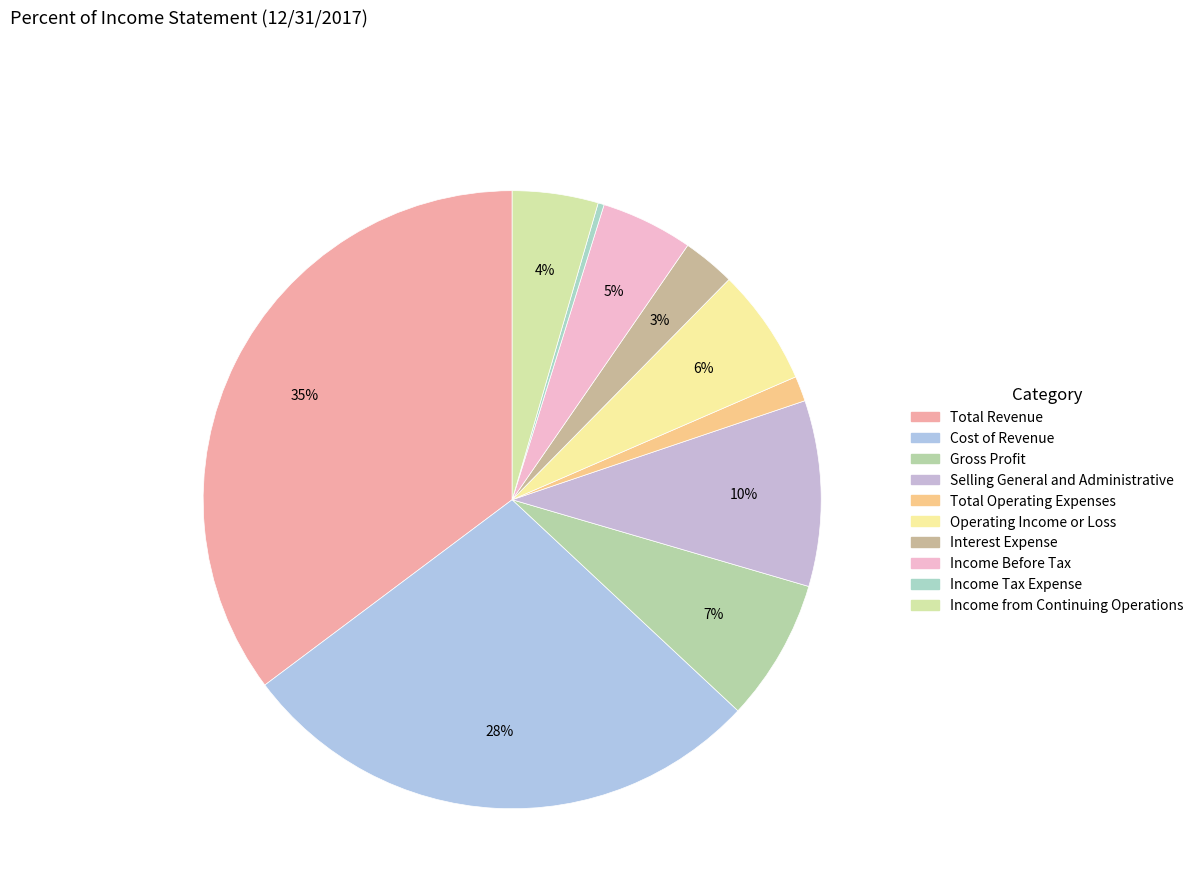

Count the number of slices in the pie.

10